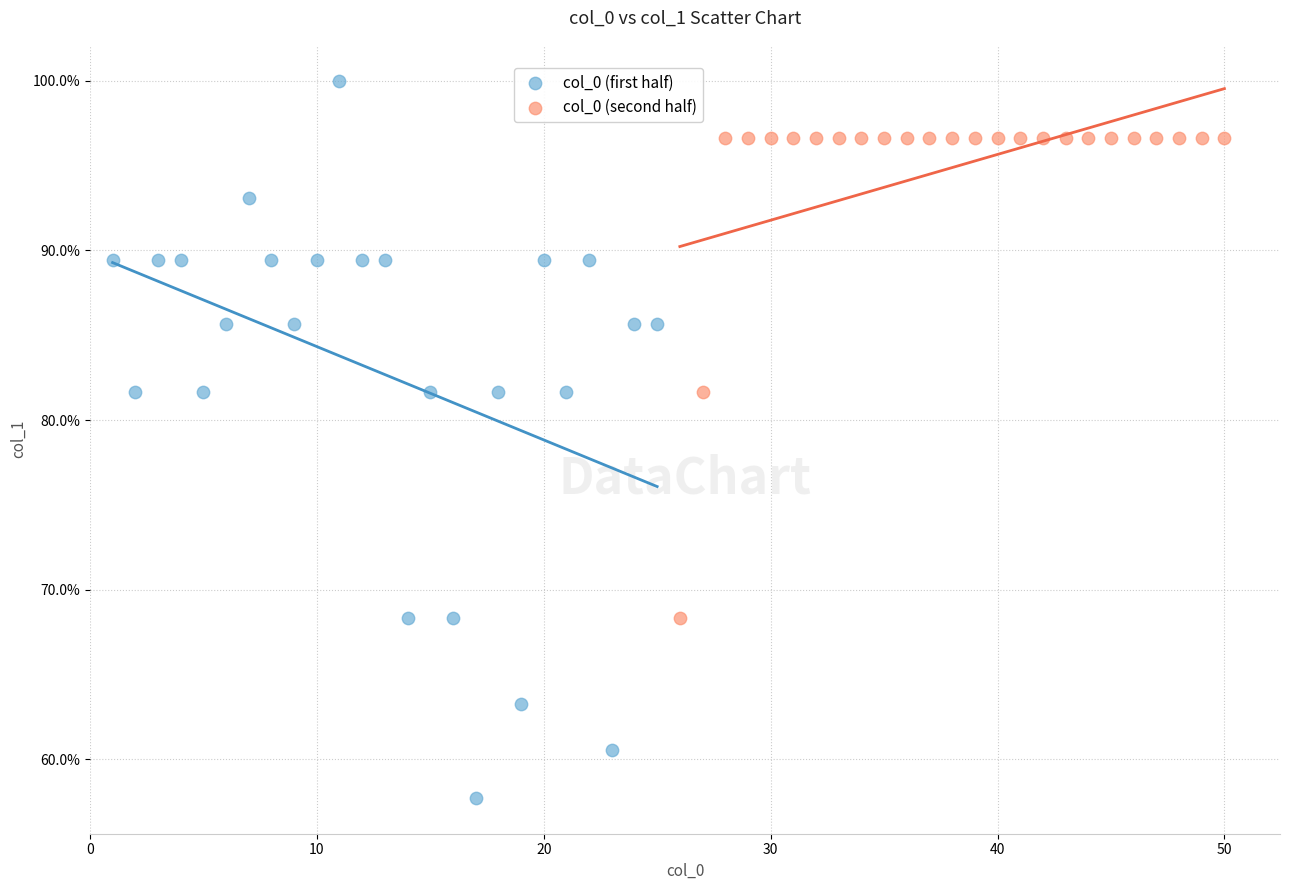

Which series contains the lowest Y value?

col_0 (first half)